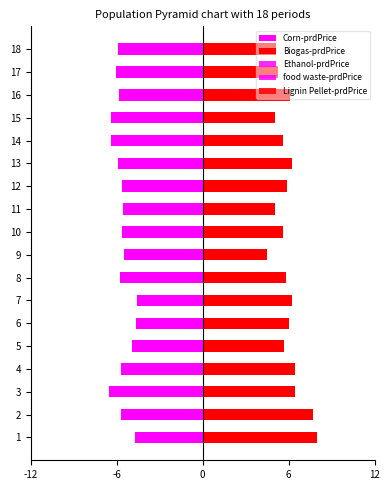

At how many categories does at least one series exceed 4?

18